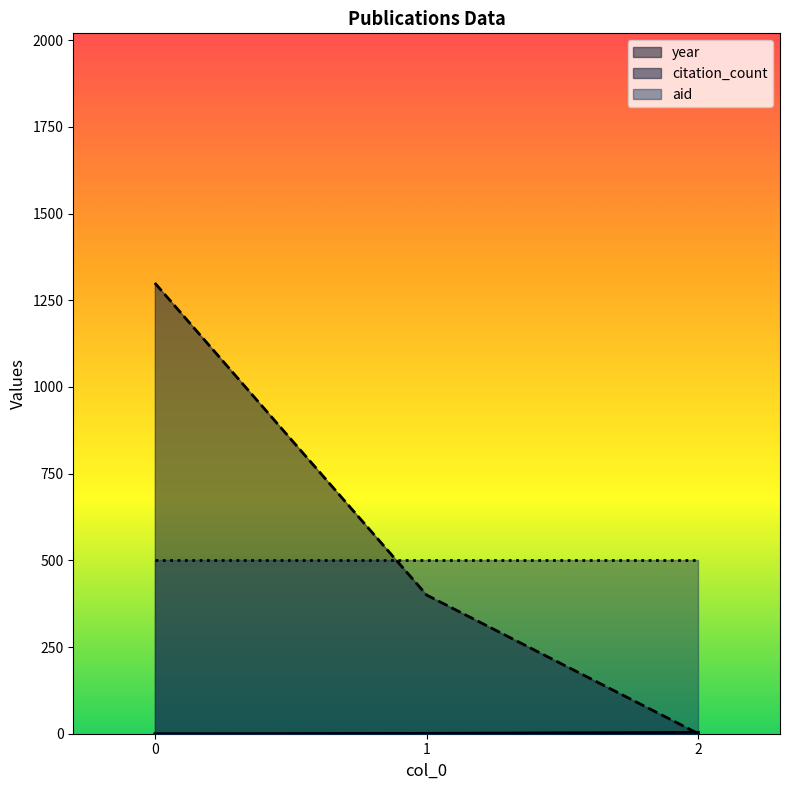

What is the total value across all series at 2?

504